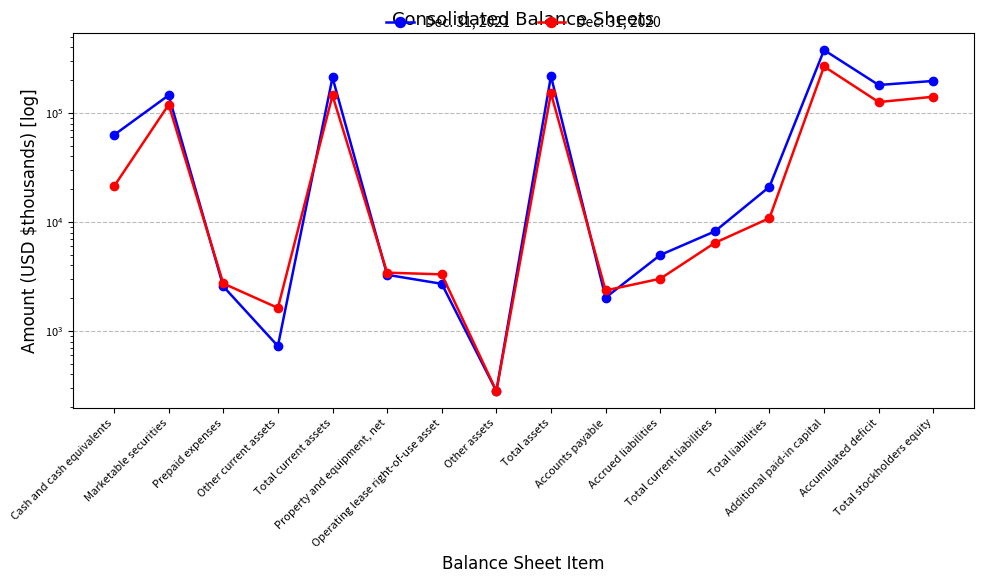

List the labels in order of Dec. 31, 2021 value, smallest first.

Other assets, Other current assets, Accounts payable, Prepaid expenses, Operating lease right-of-use asset, Property and equipment, net, Accrued liabilities, Total current liabilities, Total liabilities, Cash and cash equivalents, Marketable securities, Accumulated deficit, Total stockholders equity, Total current assets, Total assets, Additional paid-in capital